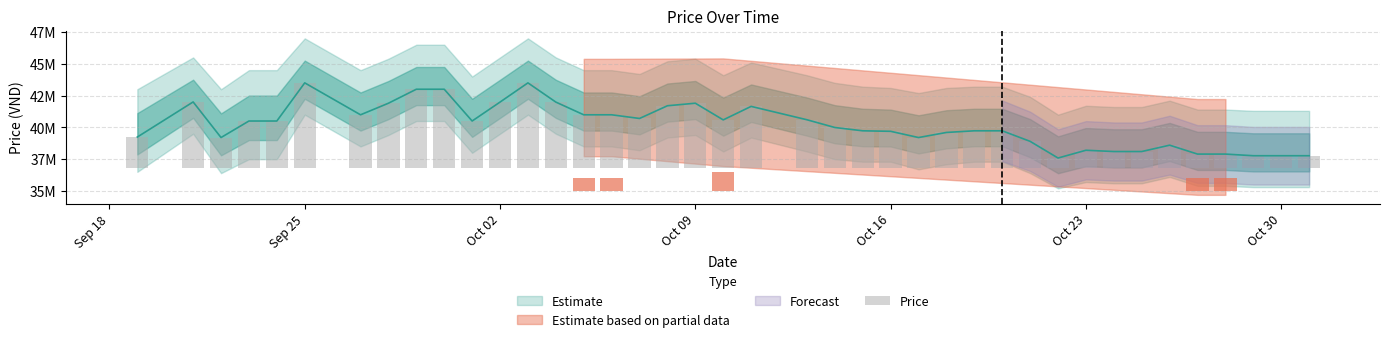

Which category has the lowest value across all series?

2023-10-22